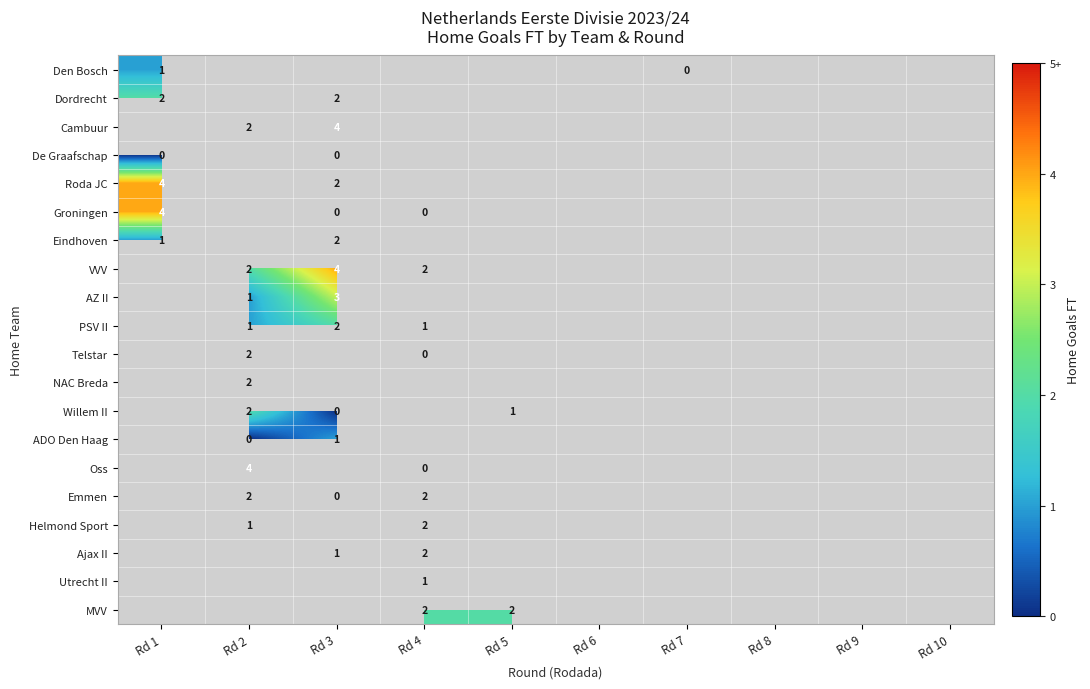

True or false: VVV has a value of 4 at Rd 3.

True